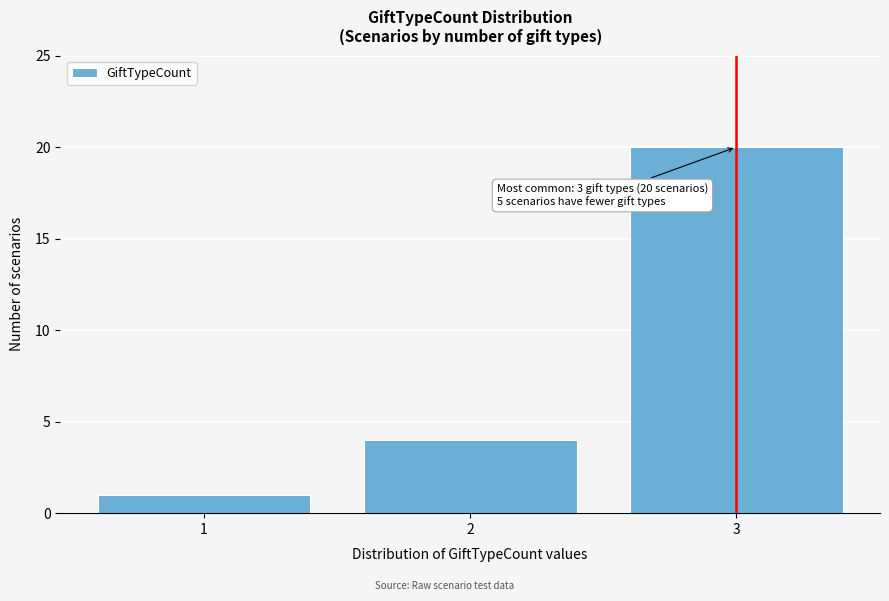

Which range on the x-axis has the tallest bar?

2.5 to 3.5